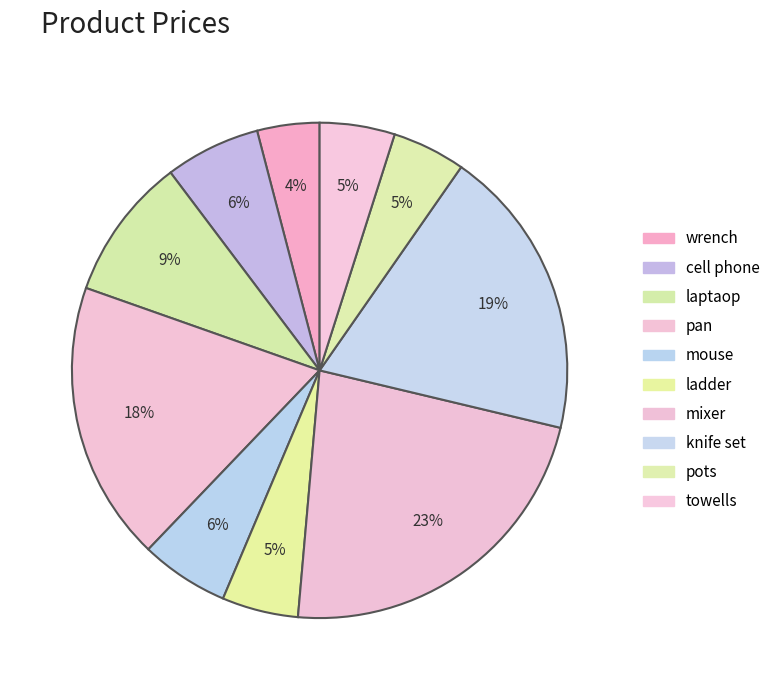

To the nearest percent, what is the average slice percentage?

10%